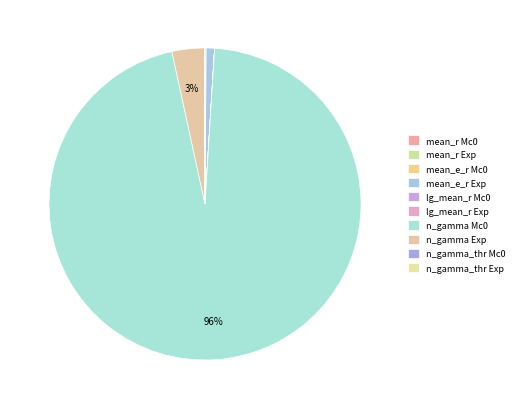

Is it true that n_gamma_thr Mc0 is 0% of the pie?

True